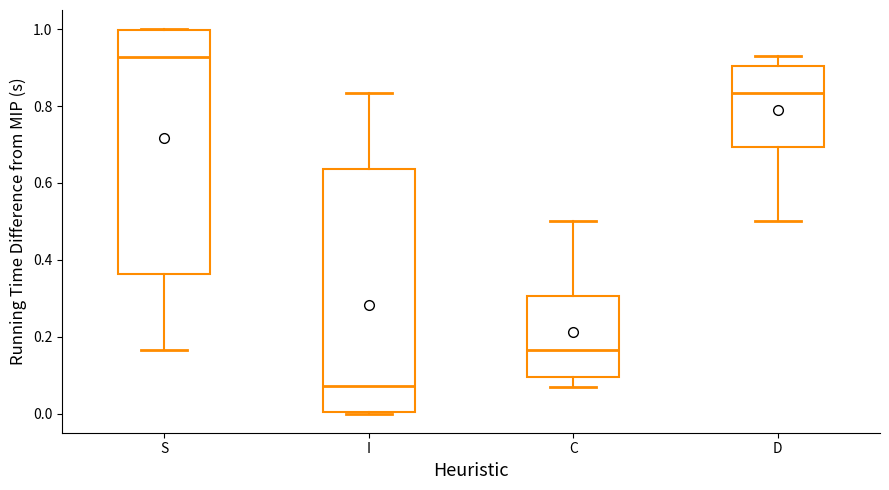

Reading left to right, transcribe this box plot: for each box, give where its median line is, the range the box spans, and where its two whiskers end, as read against the y-axis. The values are not printed on the chart, so give them approximately, as read against the axis.

S: median 0.92, box 0.36 to 1.00, whiskers 0.16 to 1.00
I: median 0.08, box 0.00 to 0.64, whiskers 0.00 to 0.84
C: median 0.16, box 0.10 to 0.30, whiskers 0.06 to 0.50
D: median 0.84, box 0.70 to 0.90, whiskers 0.50 to 0.94